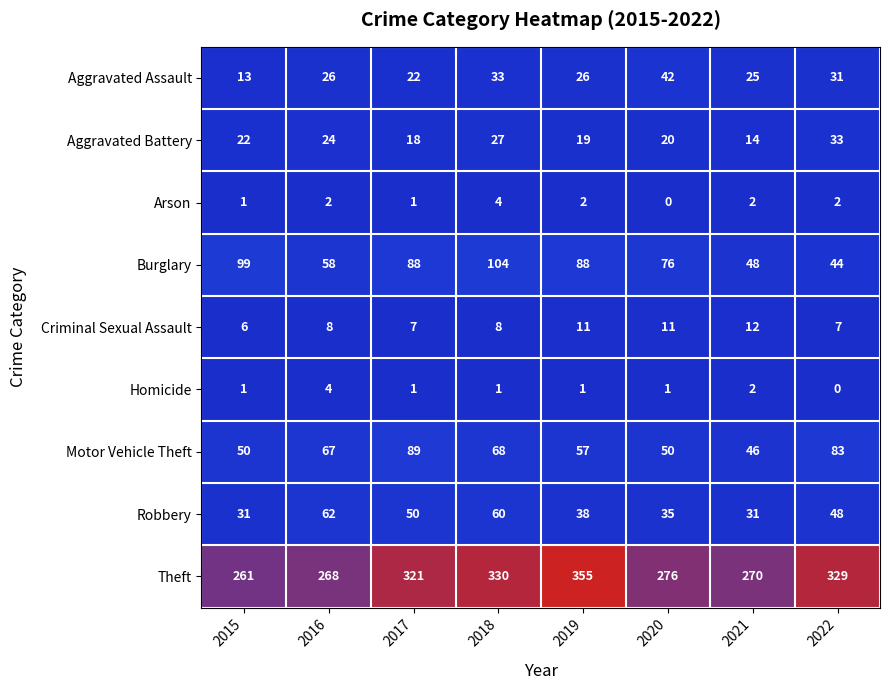

How many data points does each series have?

8